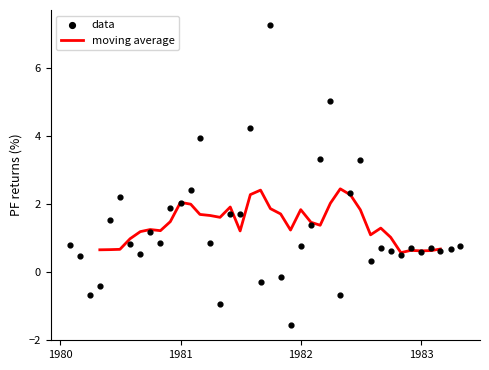

What are all the series names shown in the legend?

moving average, data